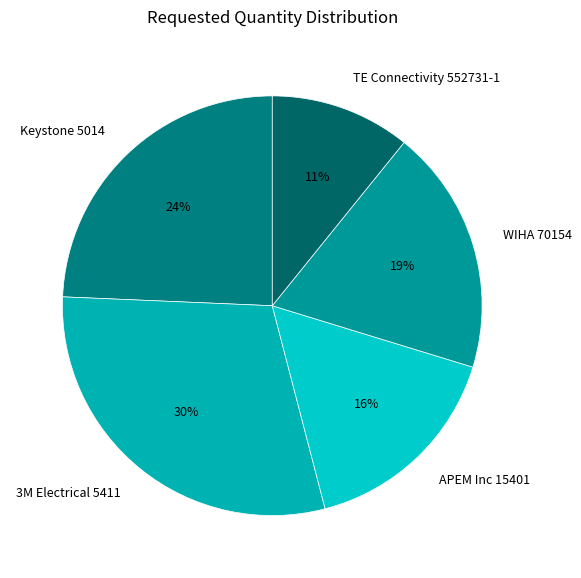

True or false: 3M Electrical 5411 accounts for 41% of the total.

False